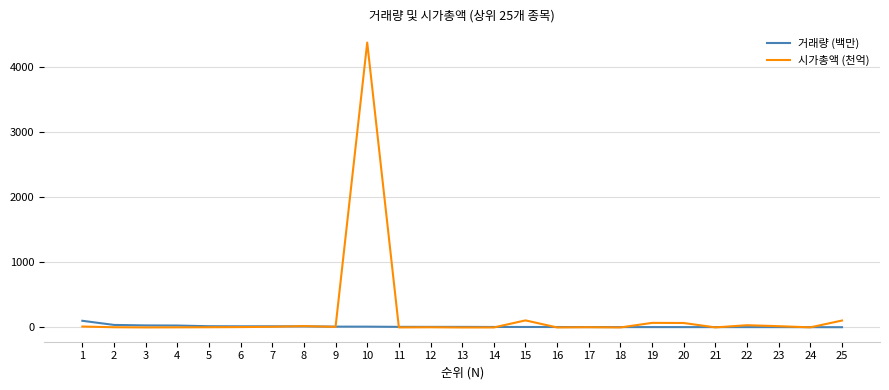

Which series has the largest range (max minus min)?

시가총액 (천억)